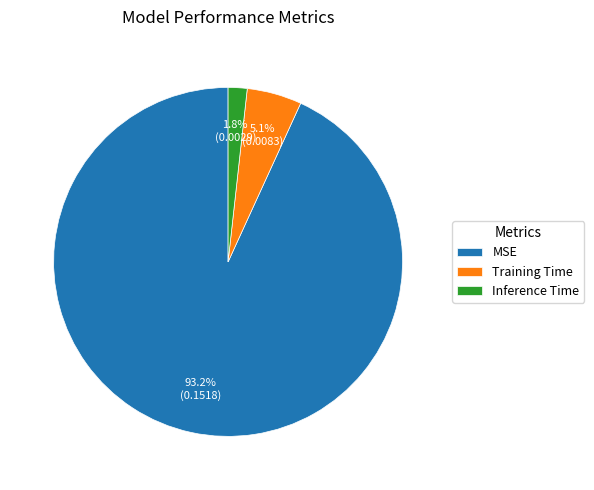

To the nearest percent, what percentage of the pie is MSE?

93%